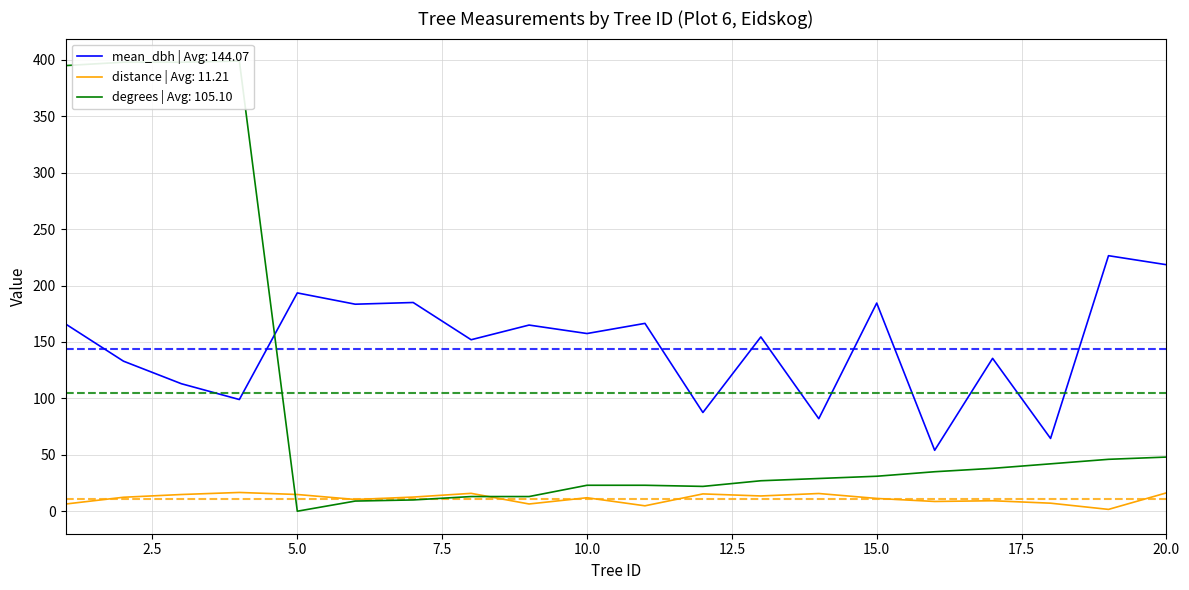

Reading right to left, what are all the values shown in this chart?

mean_dbh: 218.5	226.5	64.5	135.5	54.0	184.5	82.0	154.5	87.5	166.5	157.5	165.0	152.0	185.0	183.5	193.5	99.0	113.0	133.0	166.0
distance: 16.3	1.6	7.1	9.3	8.6	11.3	15.7	13.5	15.3	4.8	11.9	6.4	15.8	12.5	10.4	14.8	16.6	14.8	12.4	6.4
degrees: 48.0	46.0	42.0	38.0	35.0	31.0	29.0	27.0	22.0	23.0	23.0	13.0	13.0	10.0	9.0	0.0	399.0	398.0	398.0	395.0